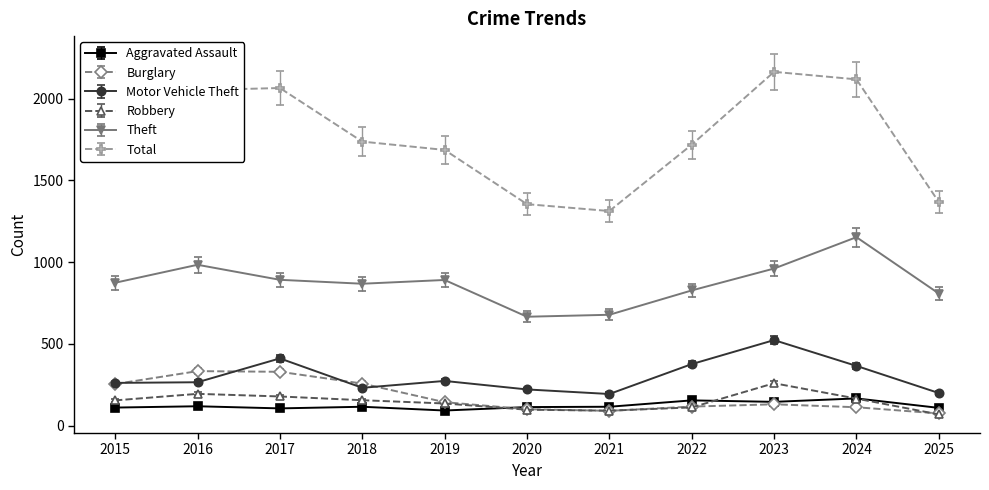

True or false: Aggravated Assault has more than 0 interior local peaks.

True